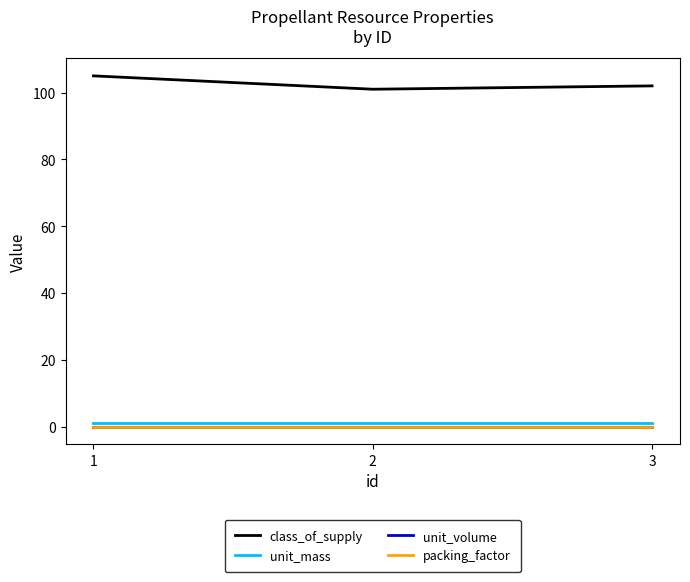

Which category has the lowest value across all series?

1